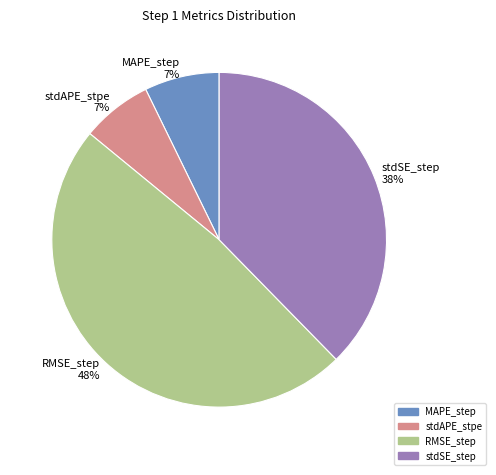

The RMSE_step slice represents 48% of the pie. True or false?

True